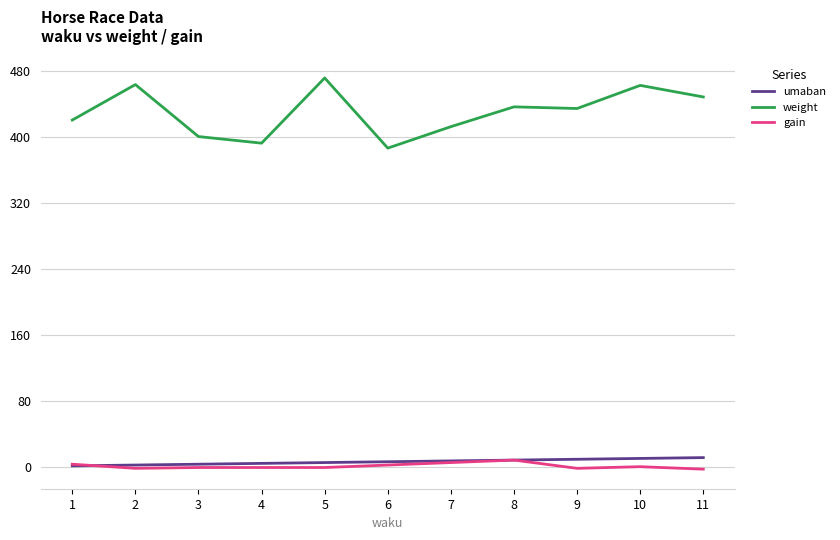

How many distinct data groups are displayed?

3